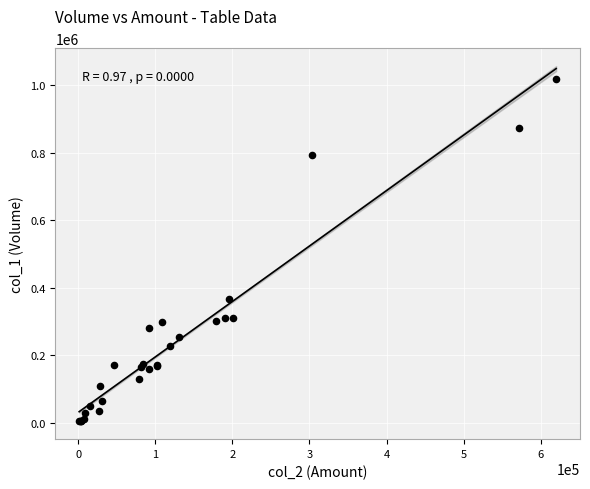

What Y value in the scatter plot is closest to 512000?

366000